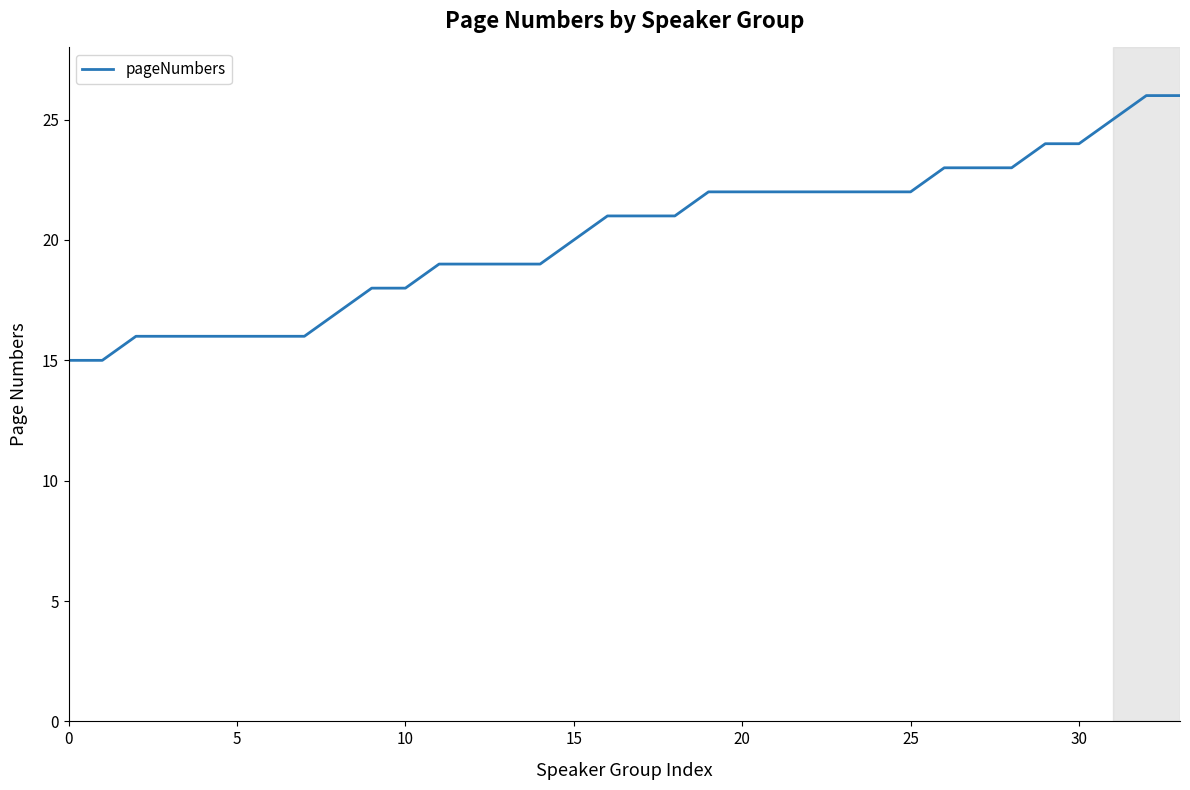

What is the maximum value shown in the chart?

26